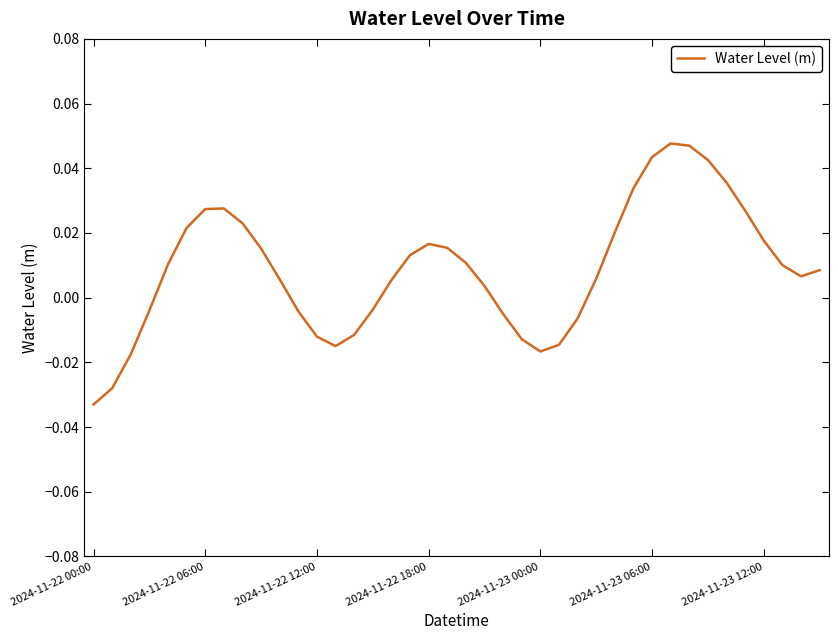

Does the chart have visible grid lines?

No